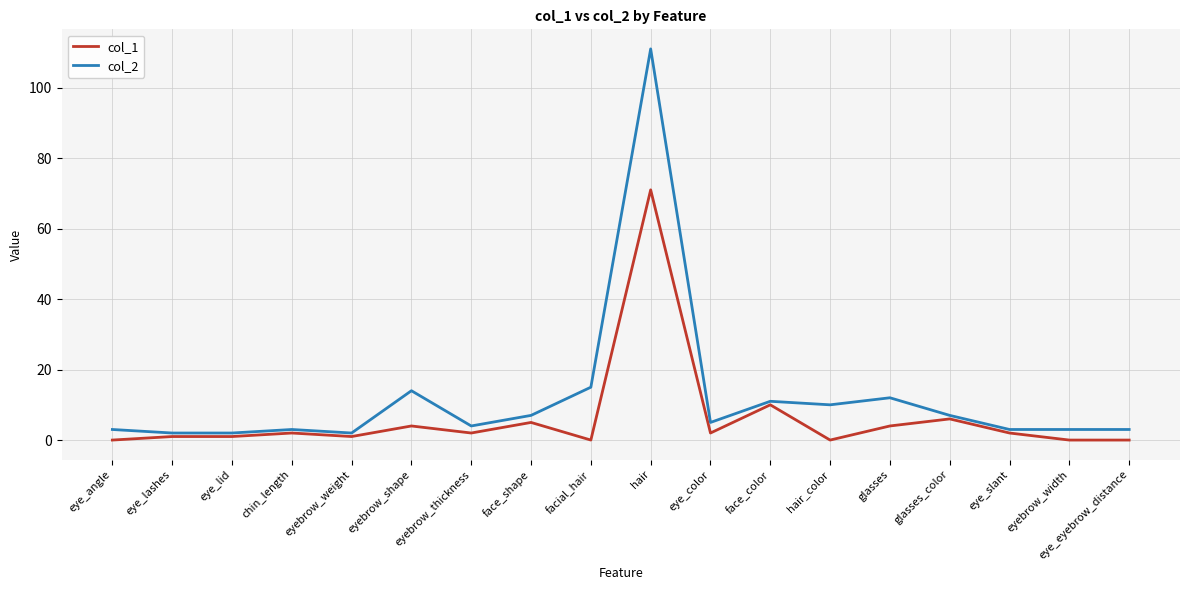

Does the chart have visible grid lines?

Yes